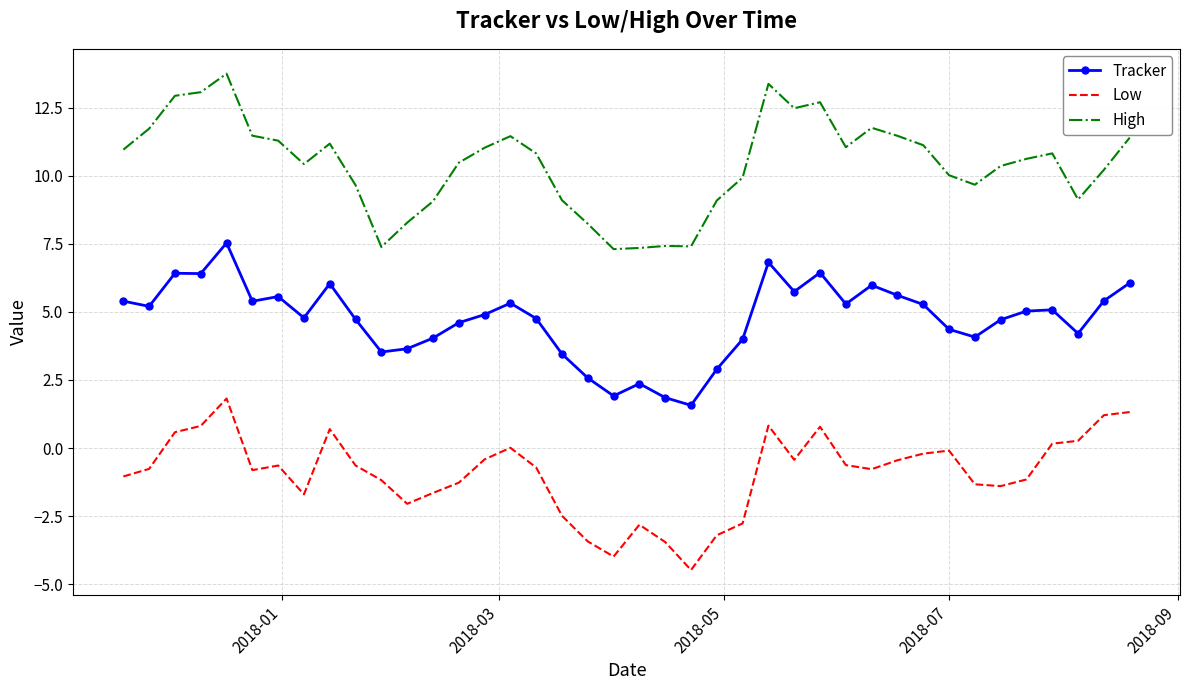

What is the maximum value shown in the chart?

13.7